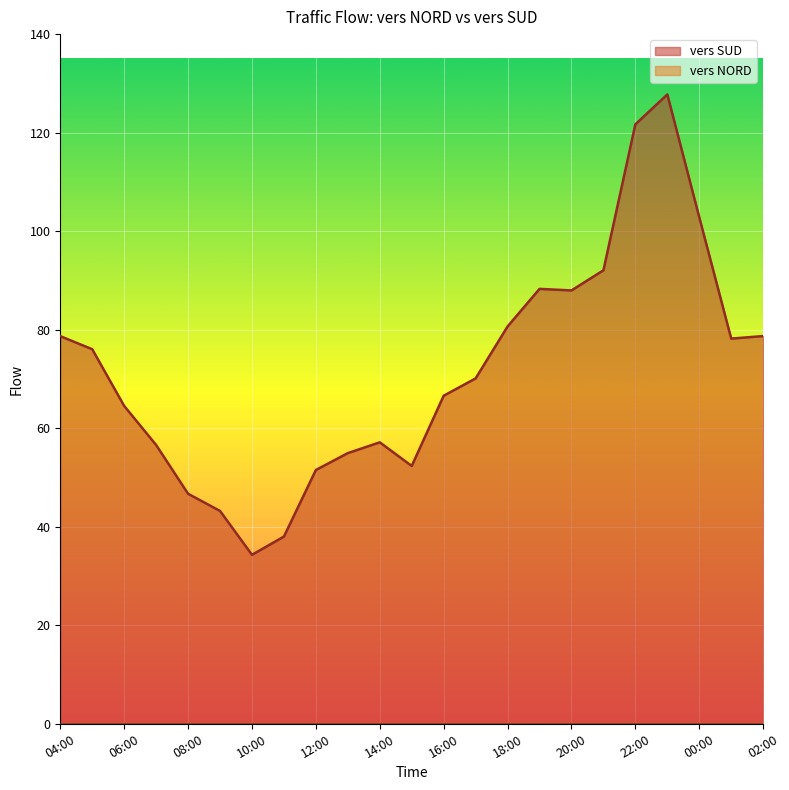

Does the chart display data point markers on the line(s)?

No